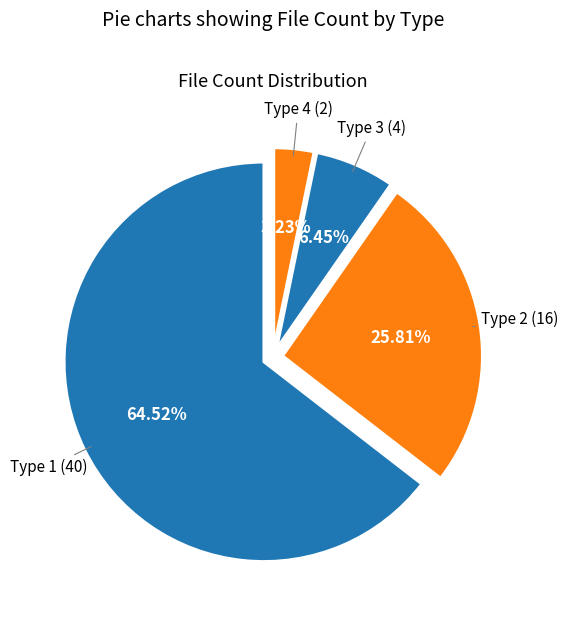

What percentage is the Type 2 slice, to the nearest percent?

26%